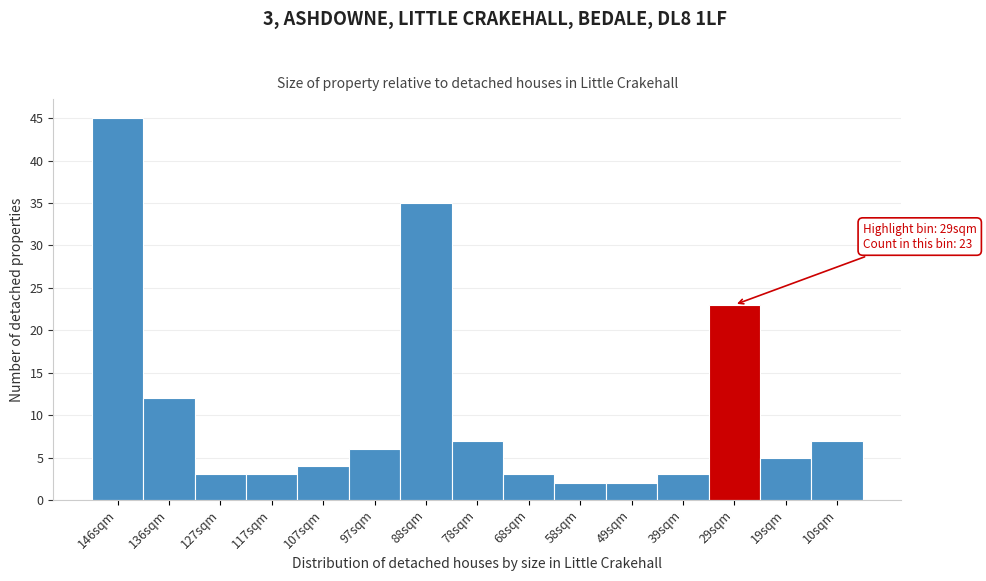

Reading left to right, list all the values displayed in this chart.

45	12	3	3	4	6	35	7	3	2	2	3	23	5	7